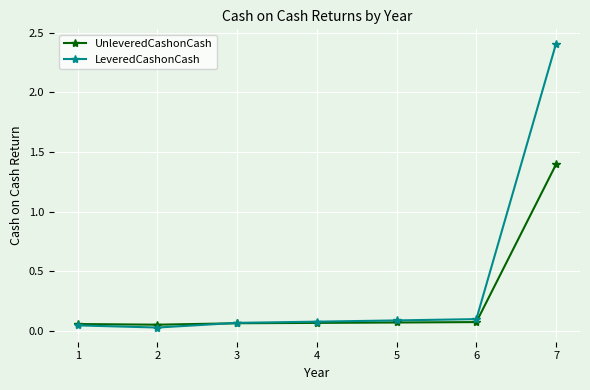

List the series in order of their overall mean, lowest first.

UnleveredCashonCash, LeveredCashonCash